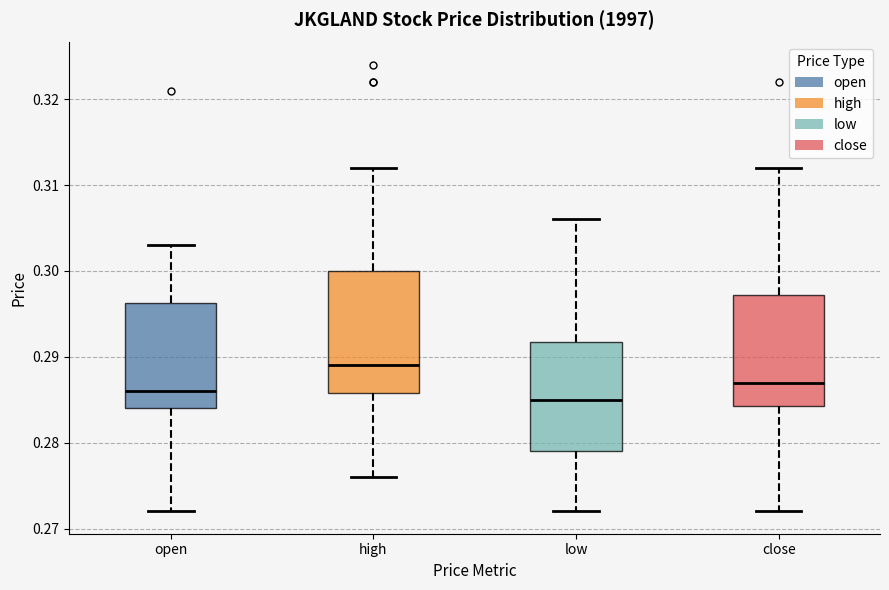

Where is the lower edge of the box for open on the y-axis? The values are not printed on the chart, so give them approximately, as read against the axis.

0.284